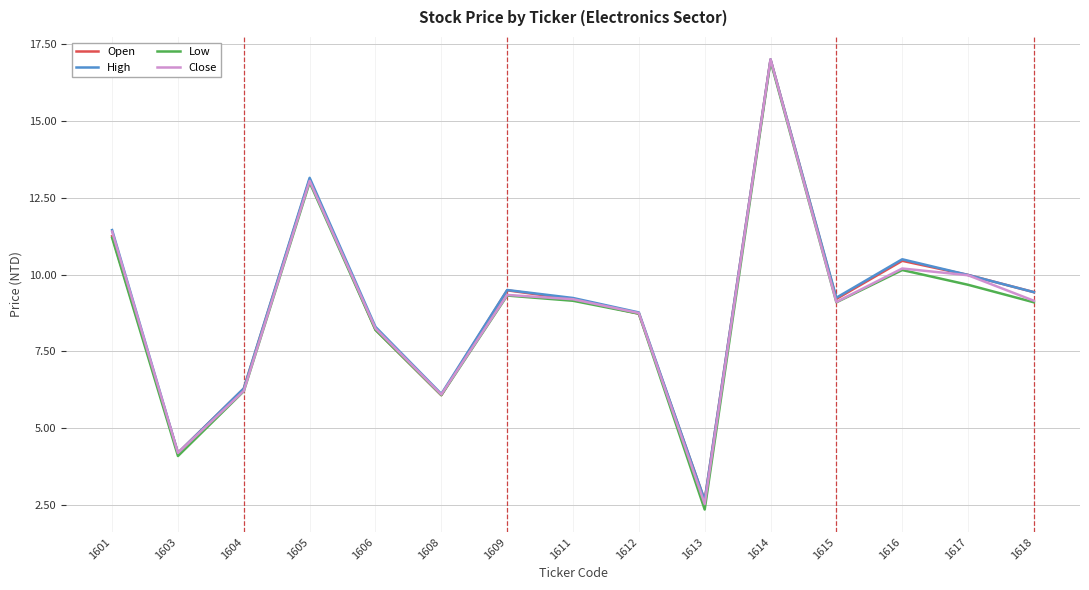

At which category is the sum across all series the highest?

1614